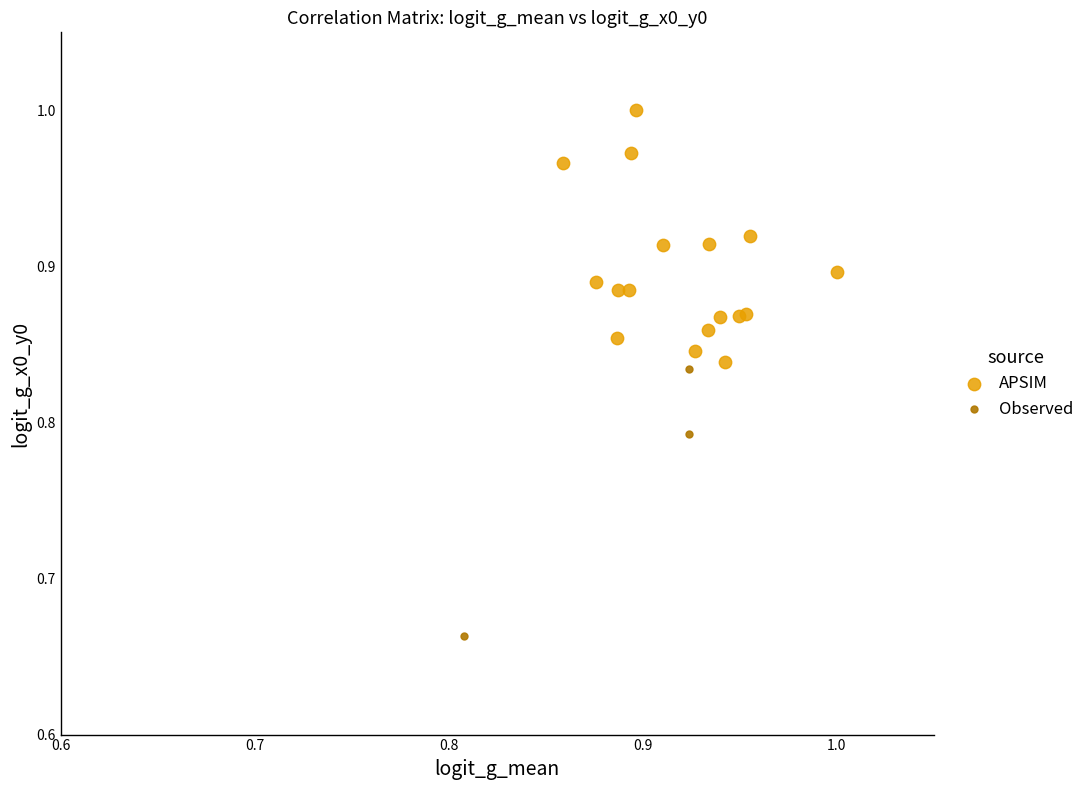

Which series reaches the minimum Y coordinate?

Observed